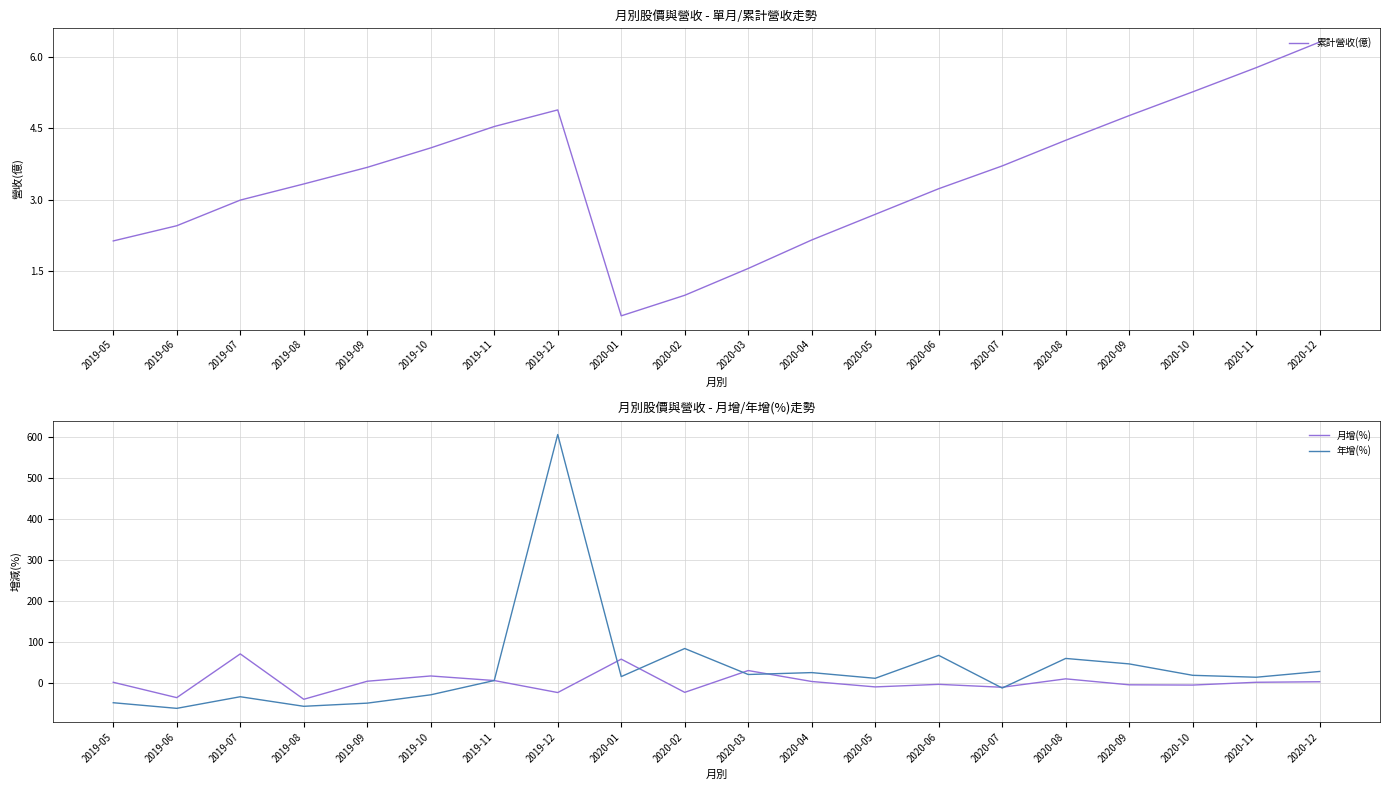

How many series are shown in this chart?

3